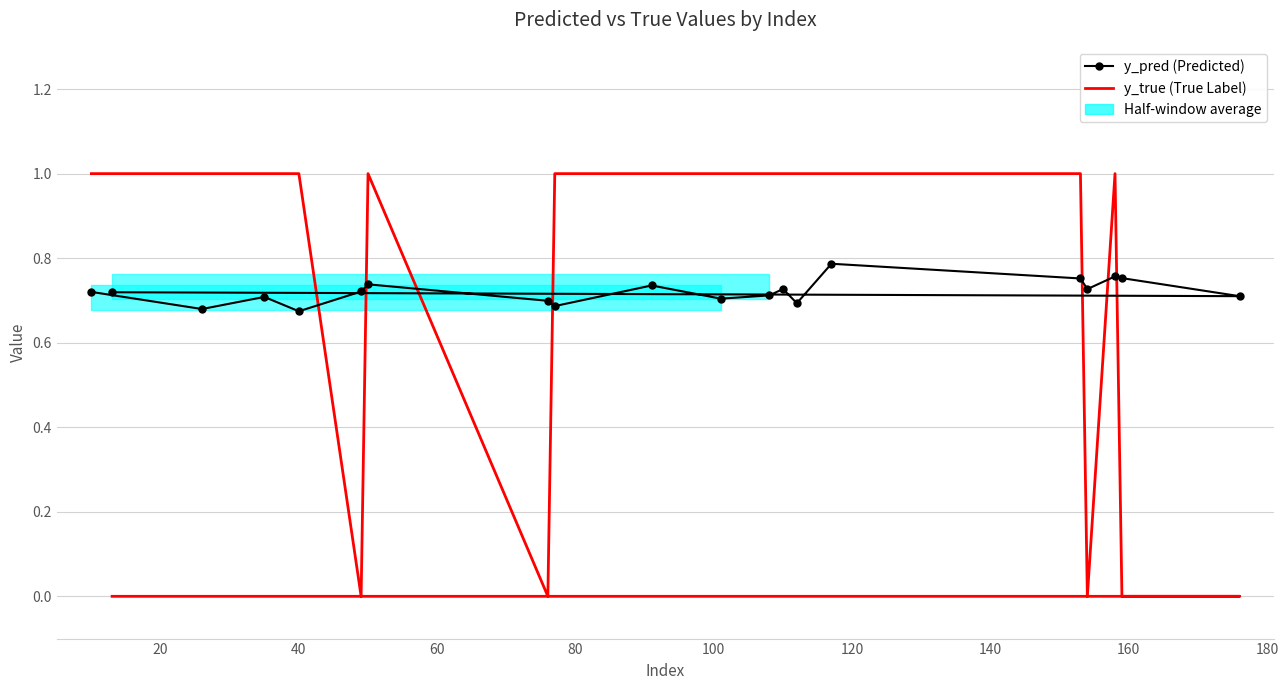

Does the chart have visible grid lines?

Yes